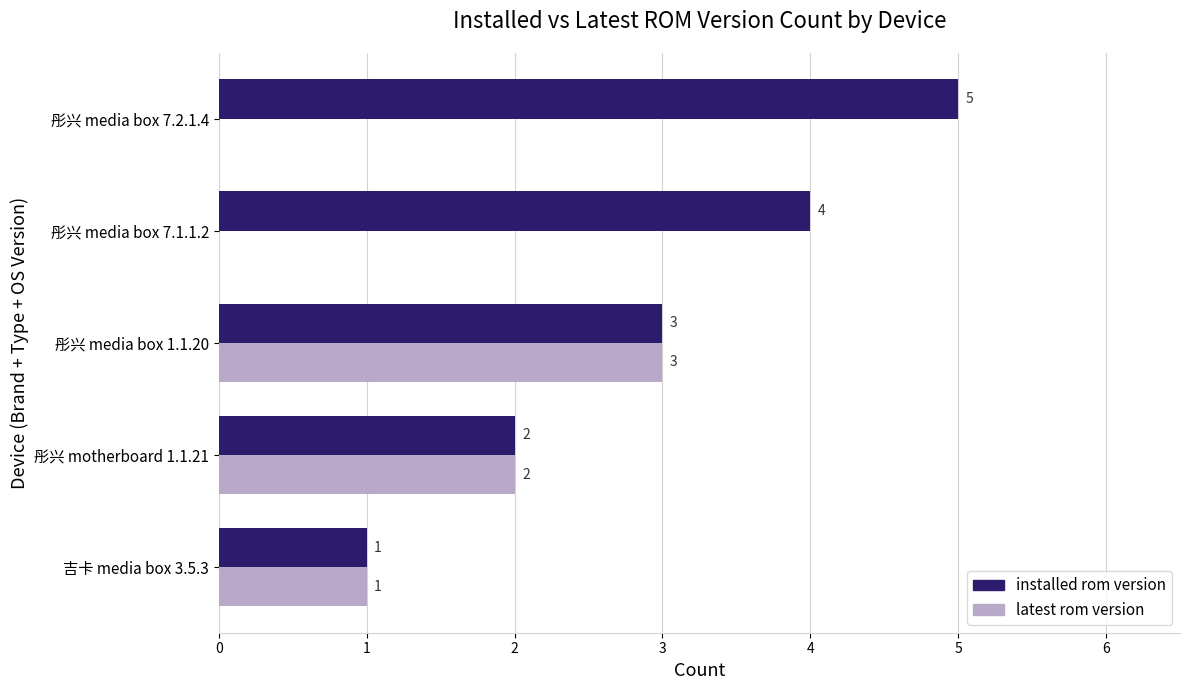

The value of installed rom version at 吉卡 media box 3.5.3 is 1. True or false?

True